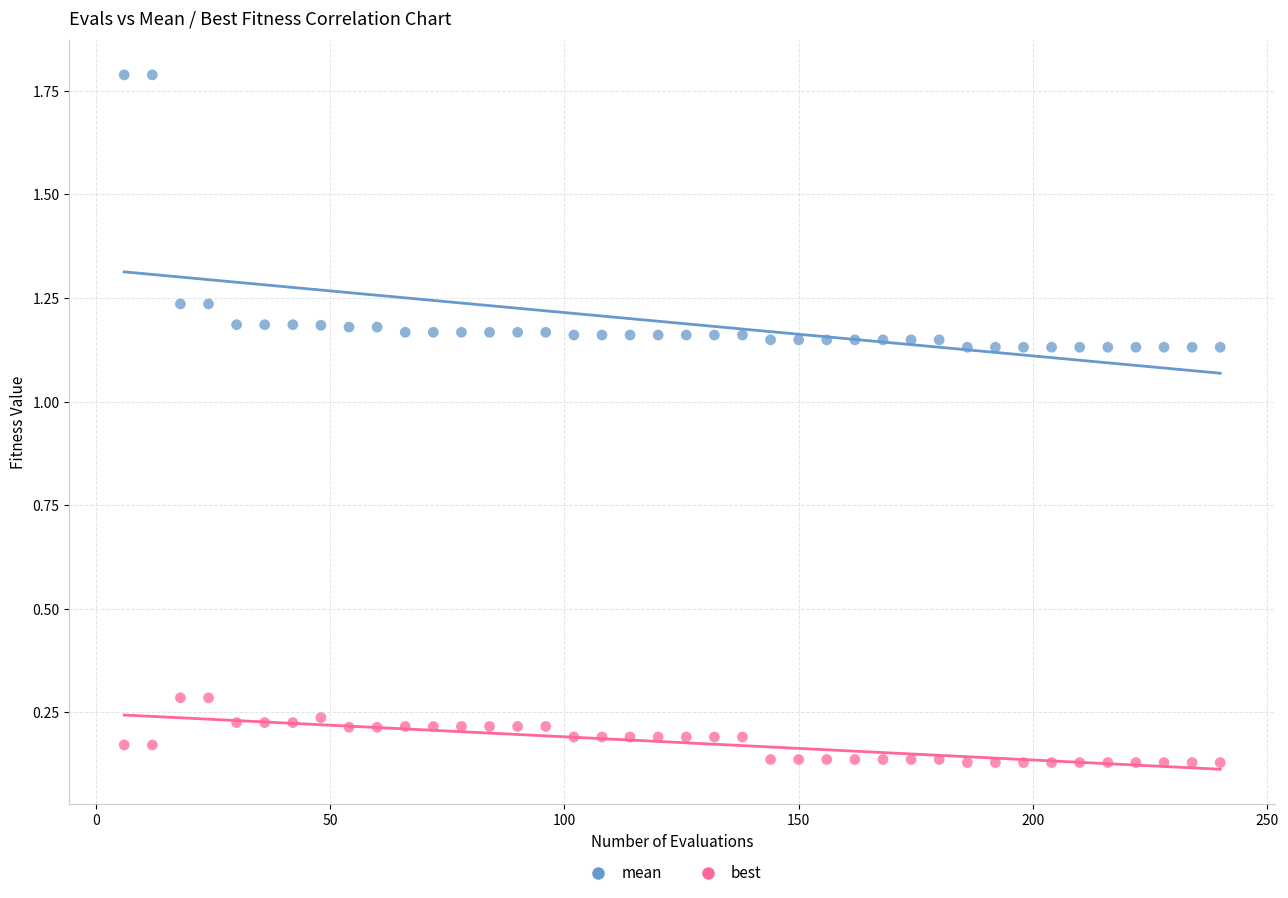

Across all data points, what is the range of X values (max minus min)?

234.0